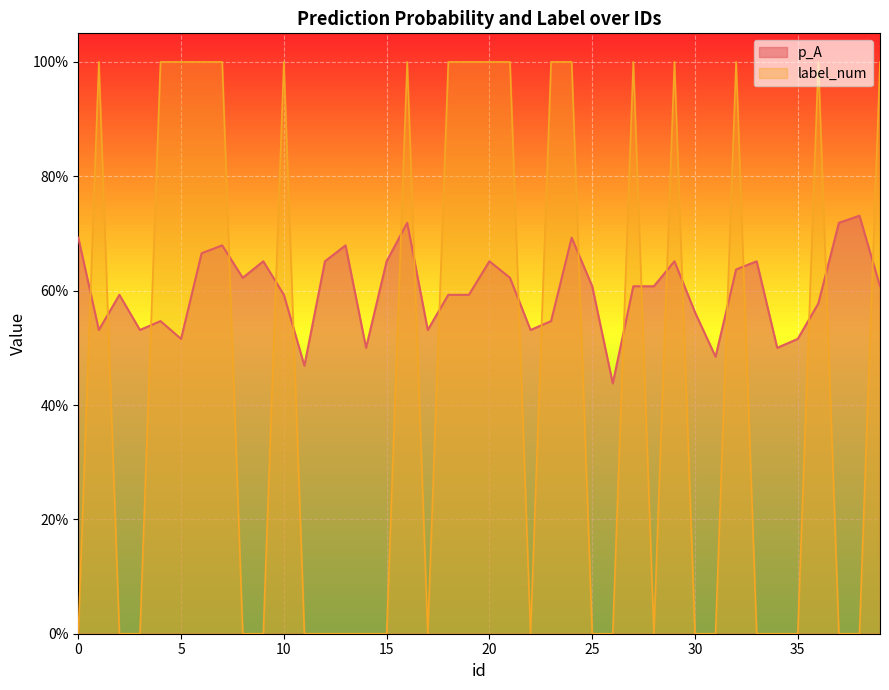

Rank the series by their average value, from highest to lowest.

p_A, label_num